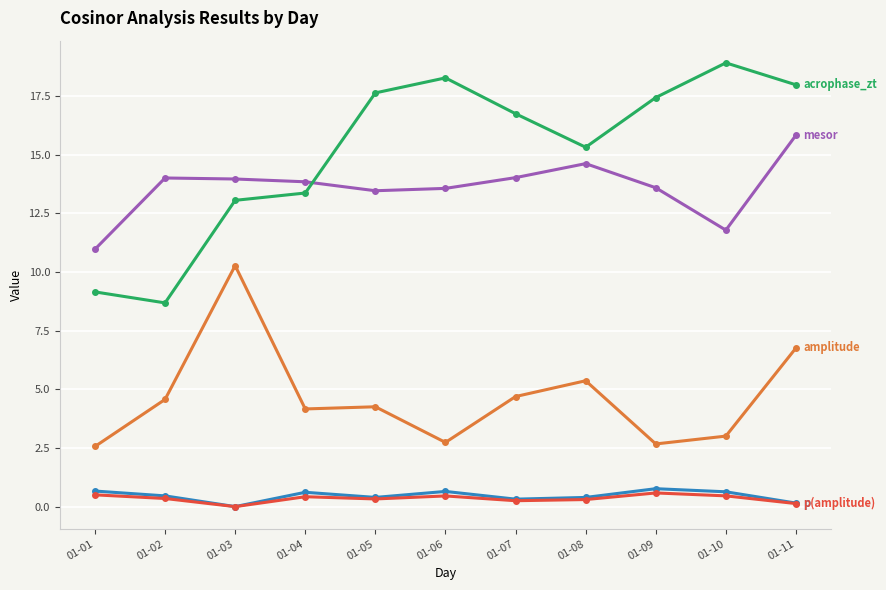

What is the maximum value shown in the chart?

18.9